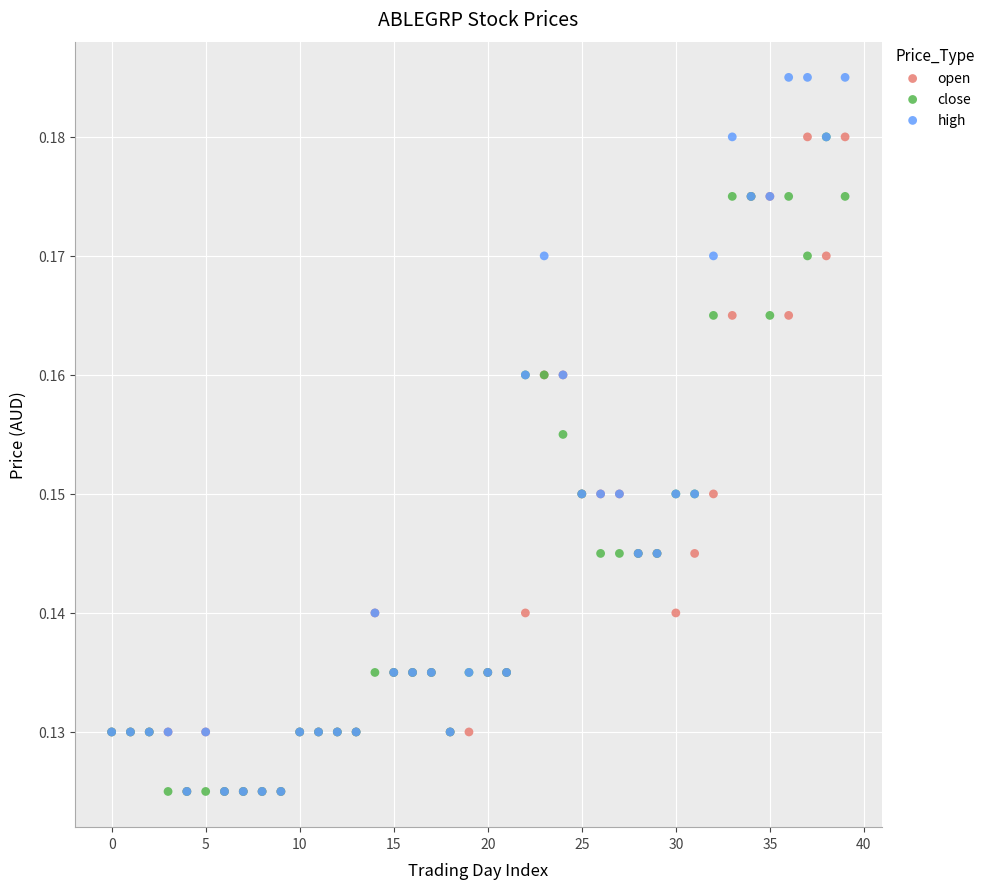

Which series contains the highest Y value?

high